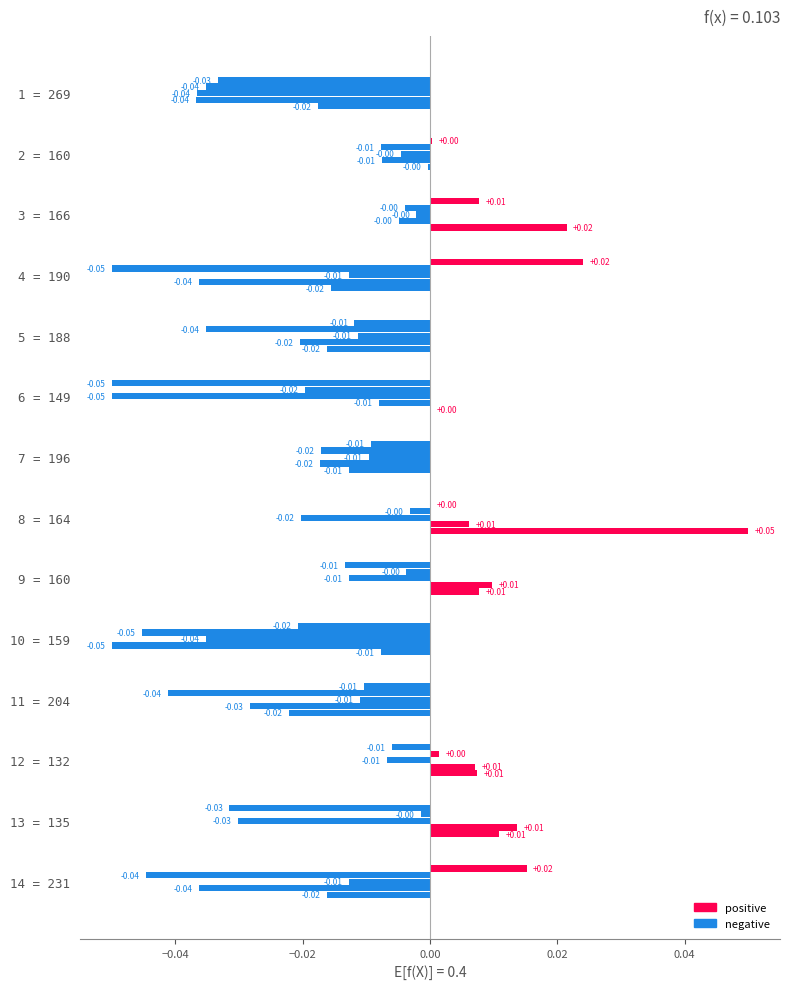

Count the number of categories in the chart.

14